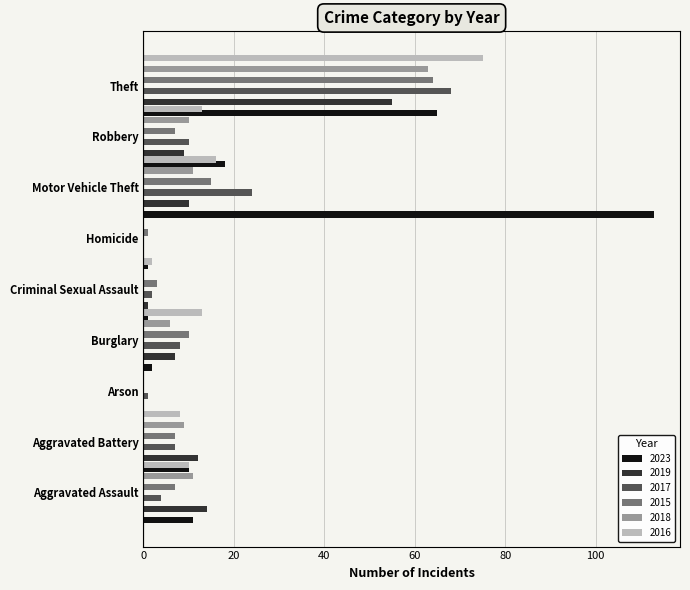

Rank the series at Homicide from lowest to highest value.

2019, 2017, 2018, 2016, 2023, 2015